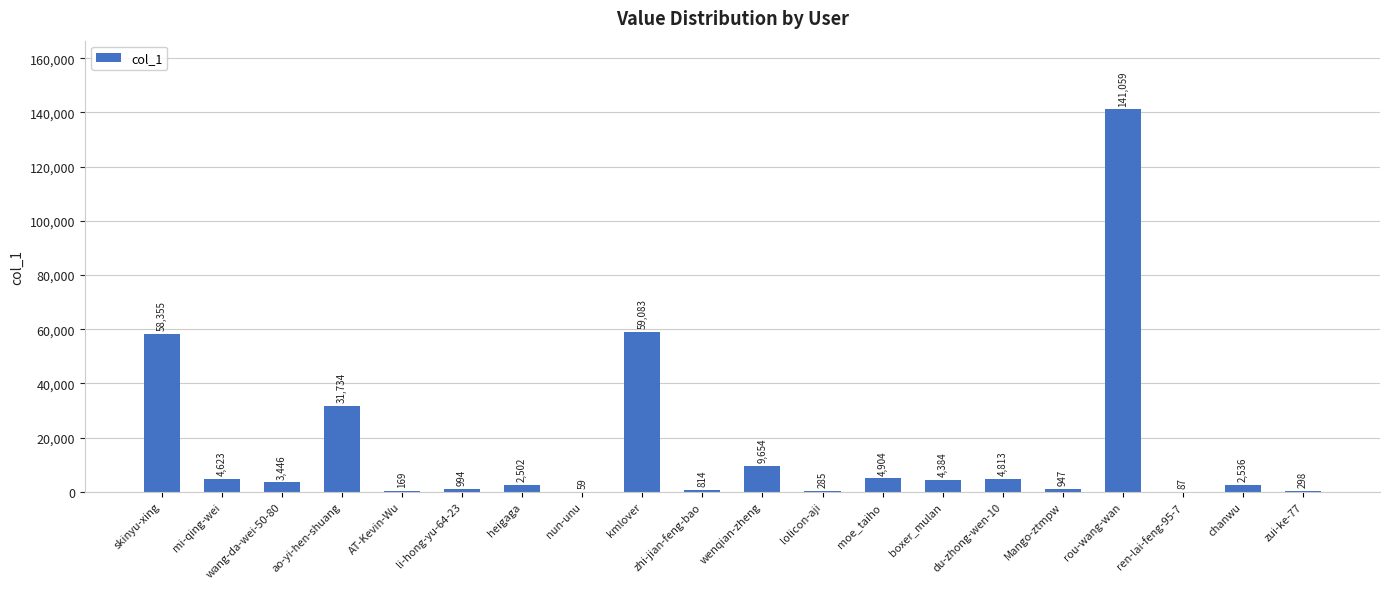

Is it true that the value at nun-unu is 59?

True